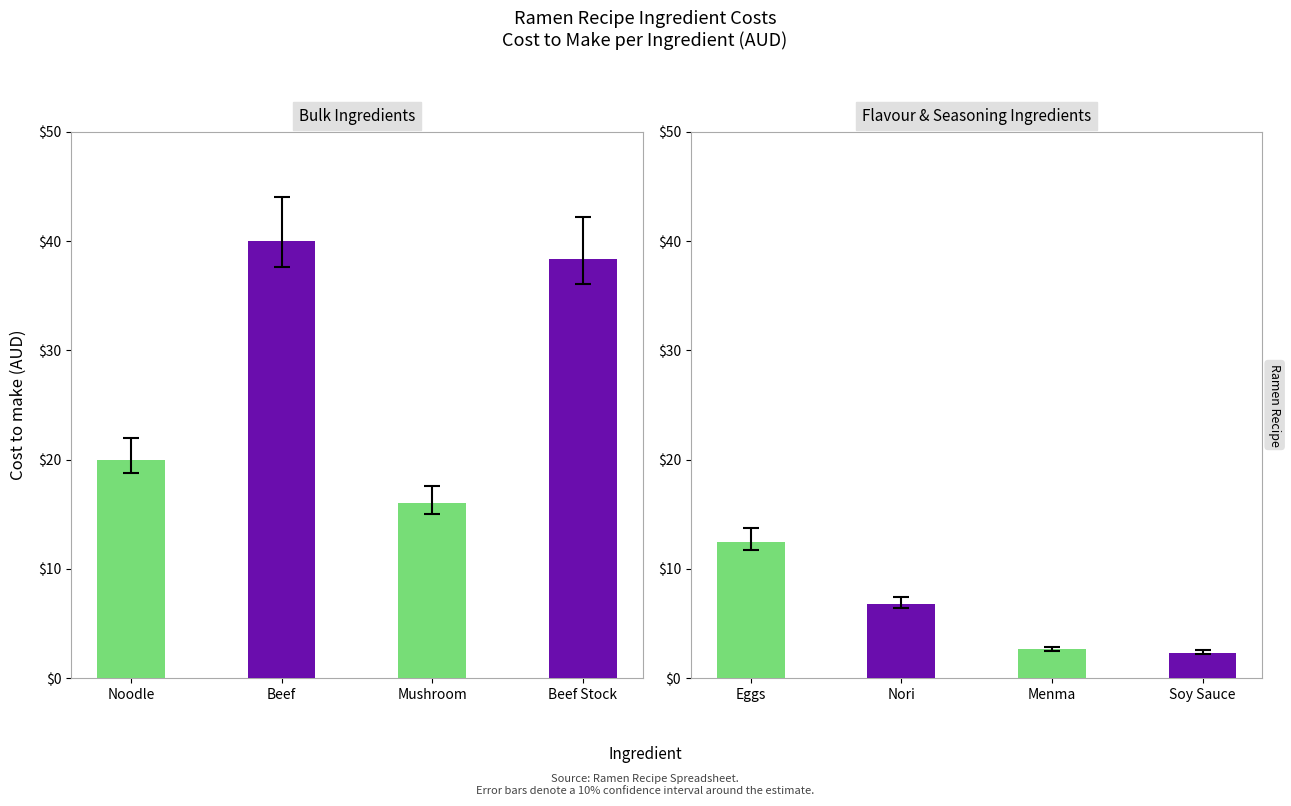

True or false: the data shows 25.8 at Mushroom.

False